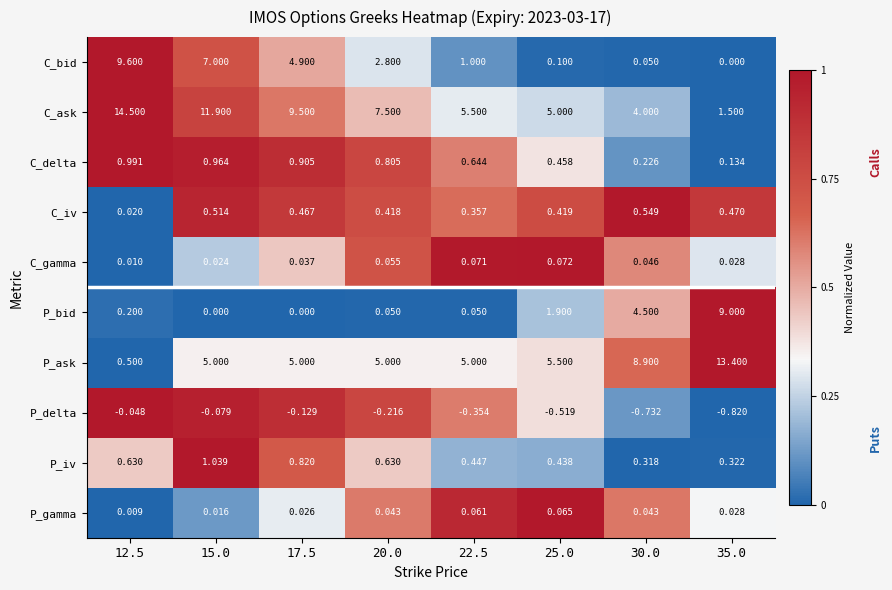

List the series in order of their peak value, highest first.

C_ask, P_ask, C_bid, P_bid, P_iv, C_delta, C_iv, C_gamma, P_gamma, P_delta